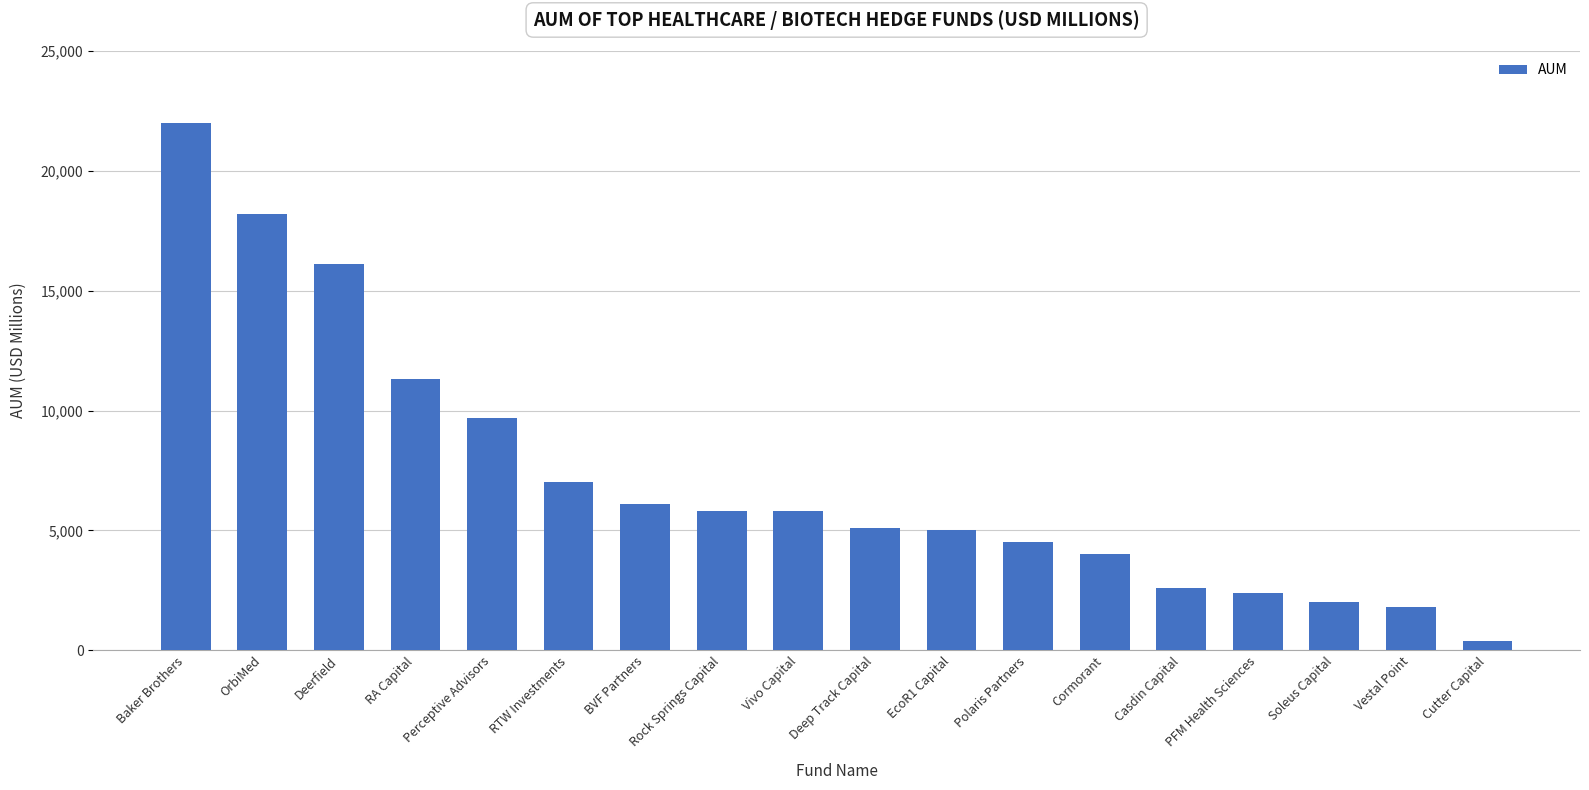

What is the value of the 11th bar from the left?

5000